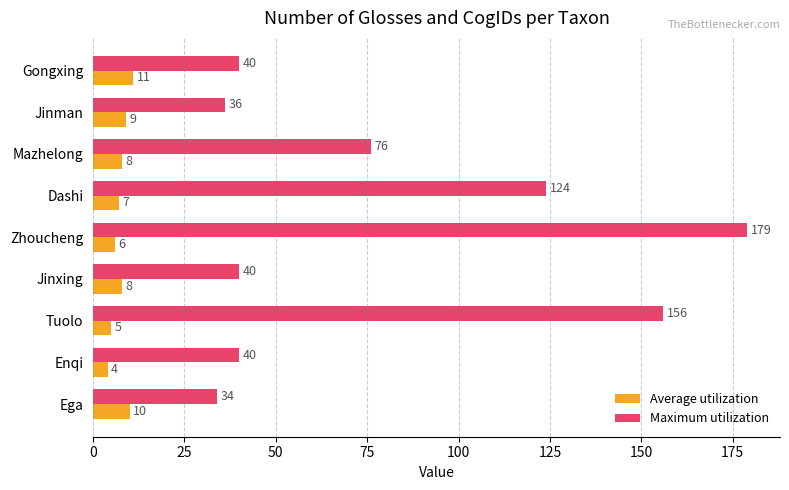

True or false: Average utilization has a value of 9 at Jinman.

True